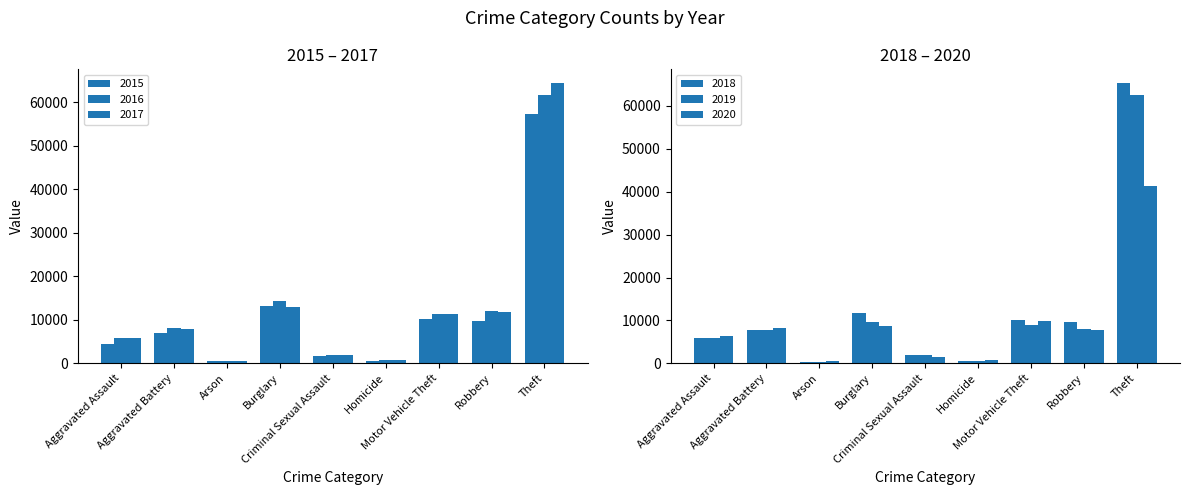

How many distinct data groups are displayed?

6